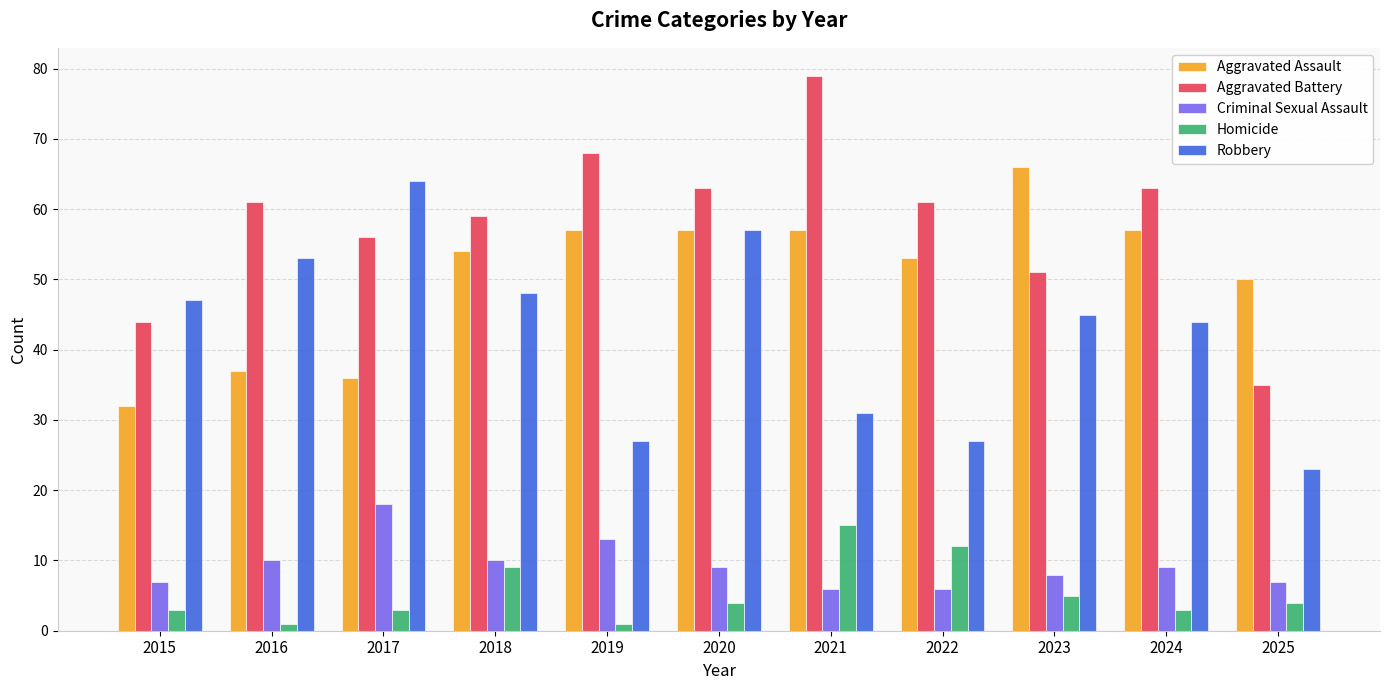

Count the number of data series in this chart.

5